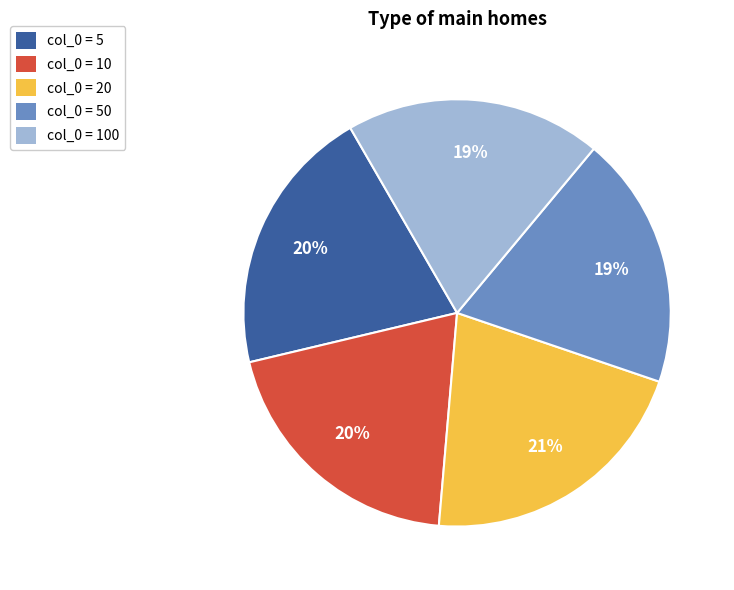

How many slices are in this pie chart?

5